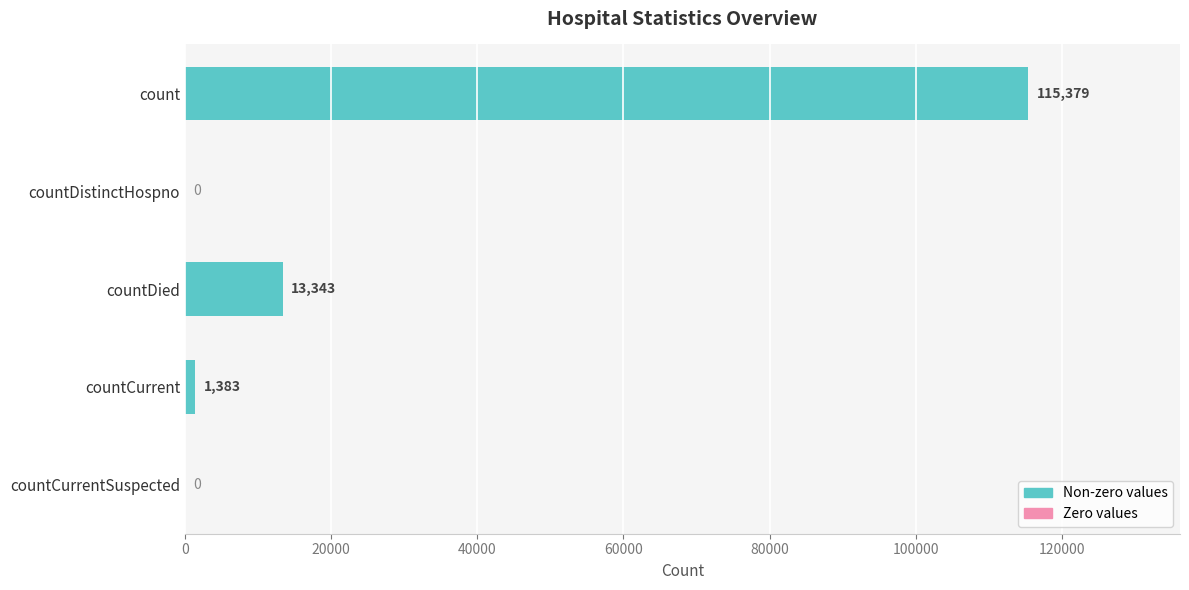

At which category does the chart reach its peak across all series?

count